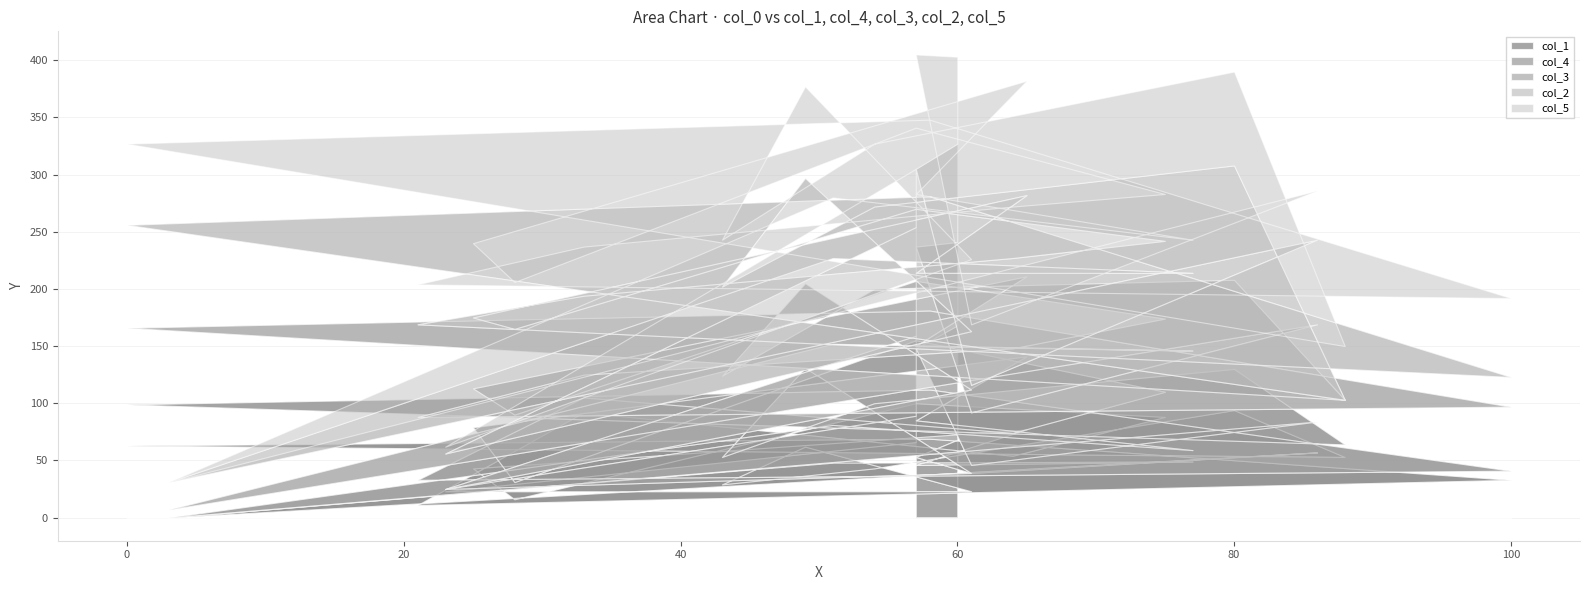

At which label does col_4 reach its peak?

26